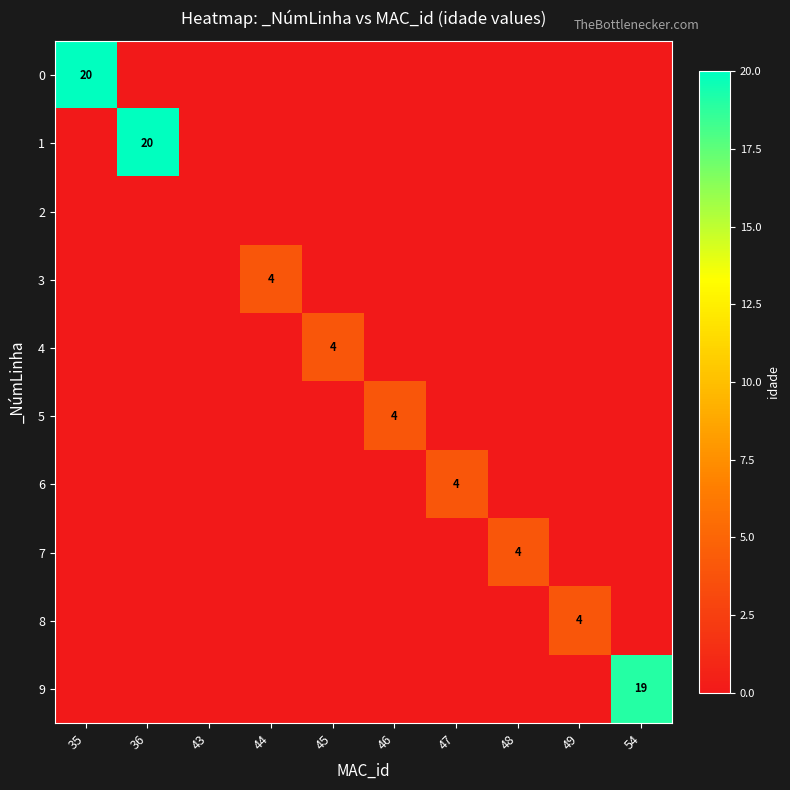

Between 35 and 44, which is larger?

35